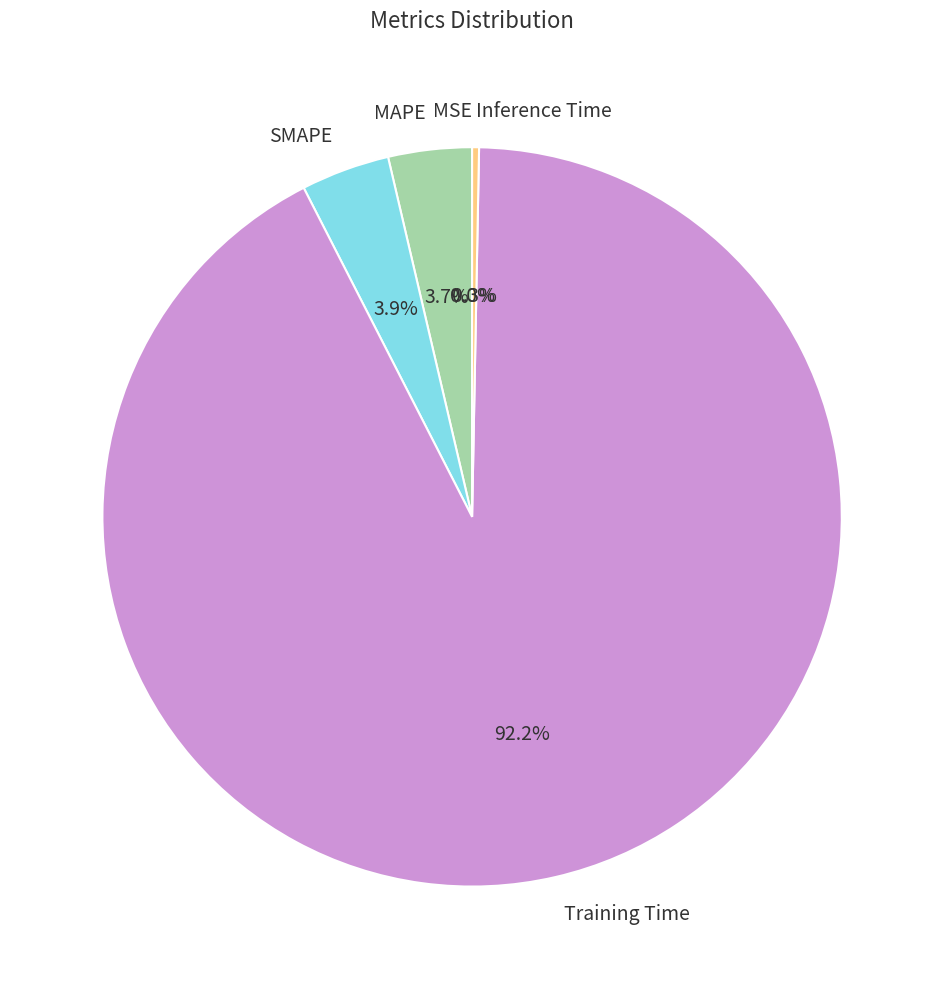

Is the sum of SMAPE and MAPE greater than half?

No